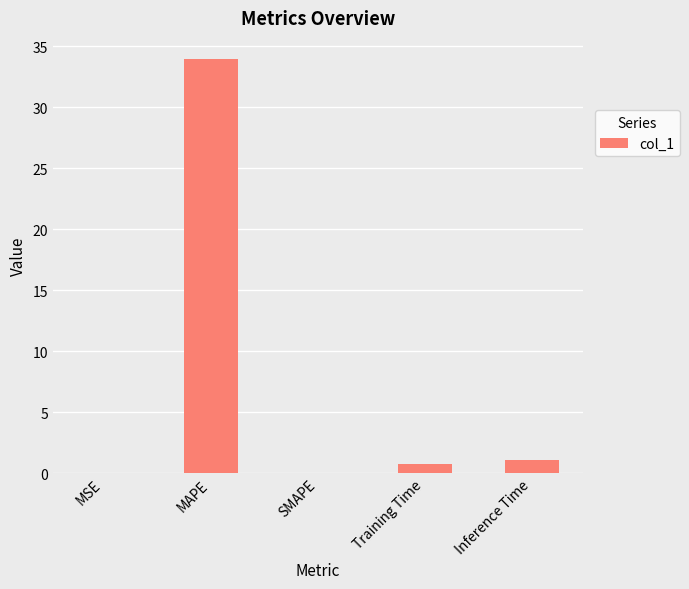

The value at Training Time is 0.8. True or false?

True